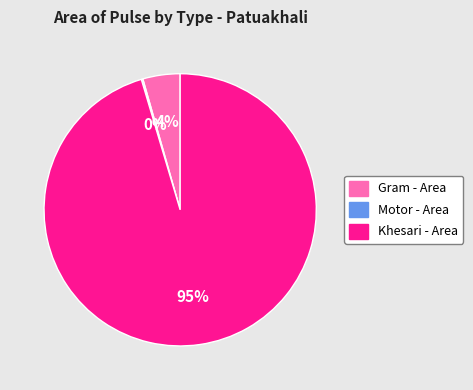

Which category accounts for the majority?

Khesari - Area